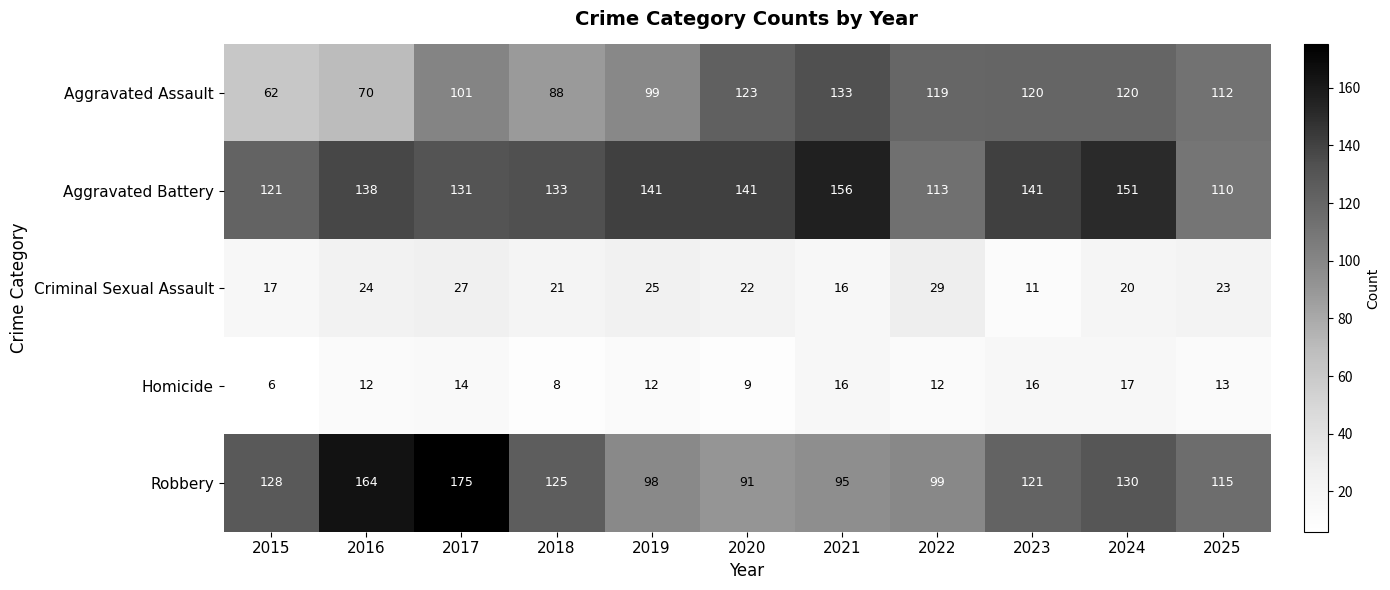

Is it true that Robbery equals 125 at 2018?

True